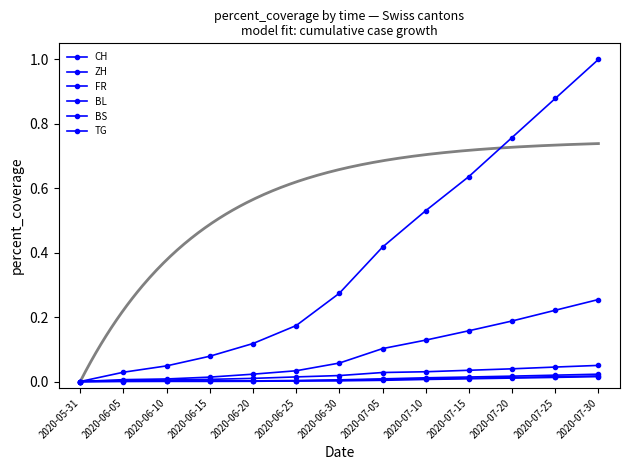

Which series has the largest range (max minus min)?

CH